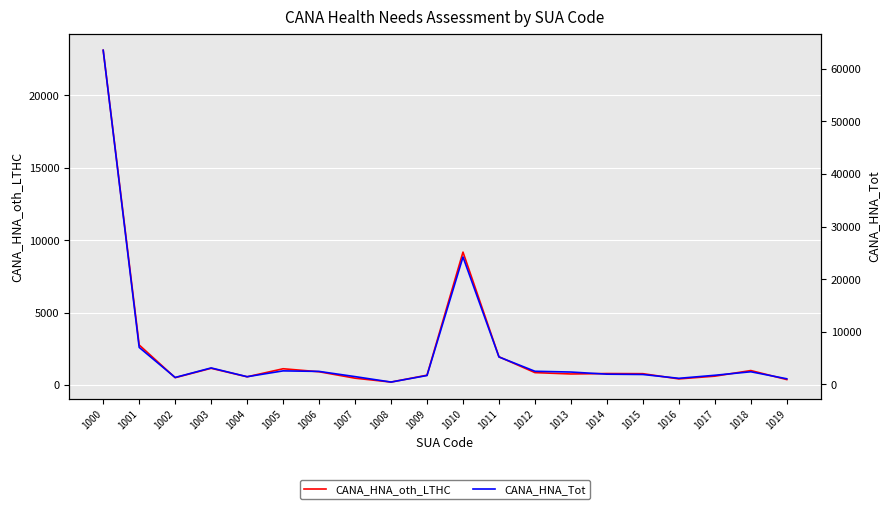

What are all the series names shown in the legend?

CANA_HNA_oth_LTHC, CANA_HNA_Tot